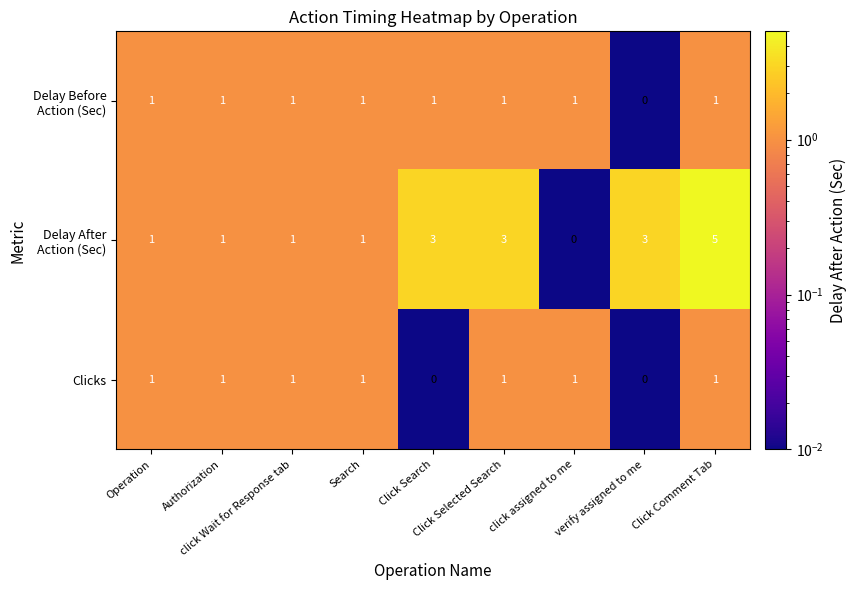

What is the maximum value shown in the chart?

5